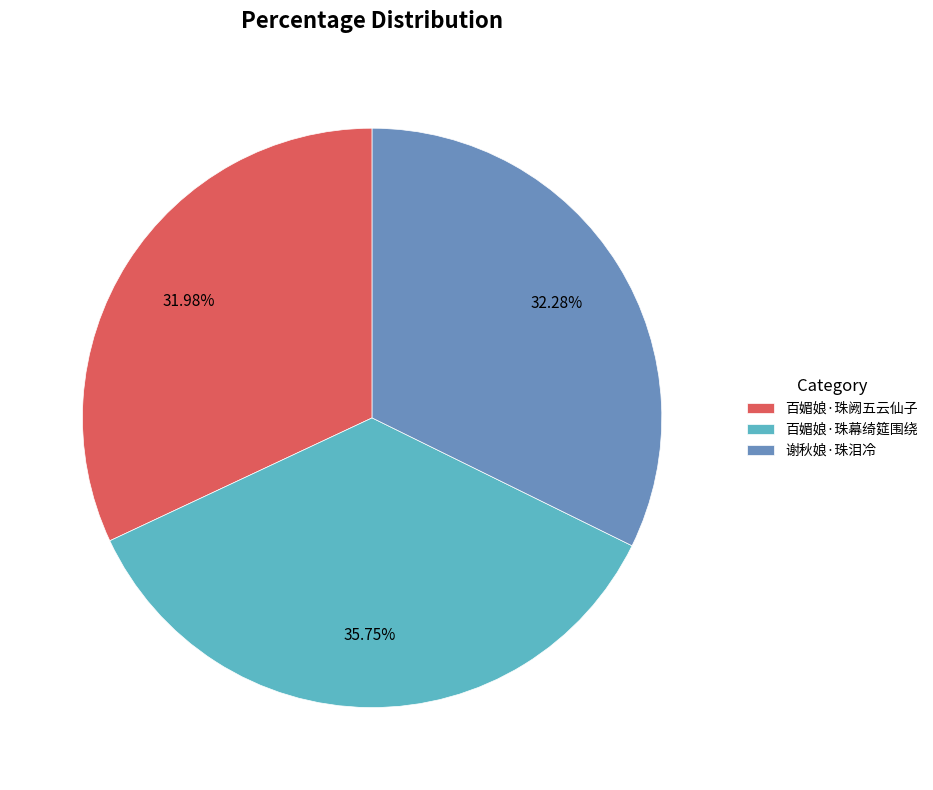

To the nearest percent, what is the average slice percentage?

33%